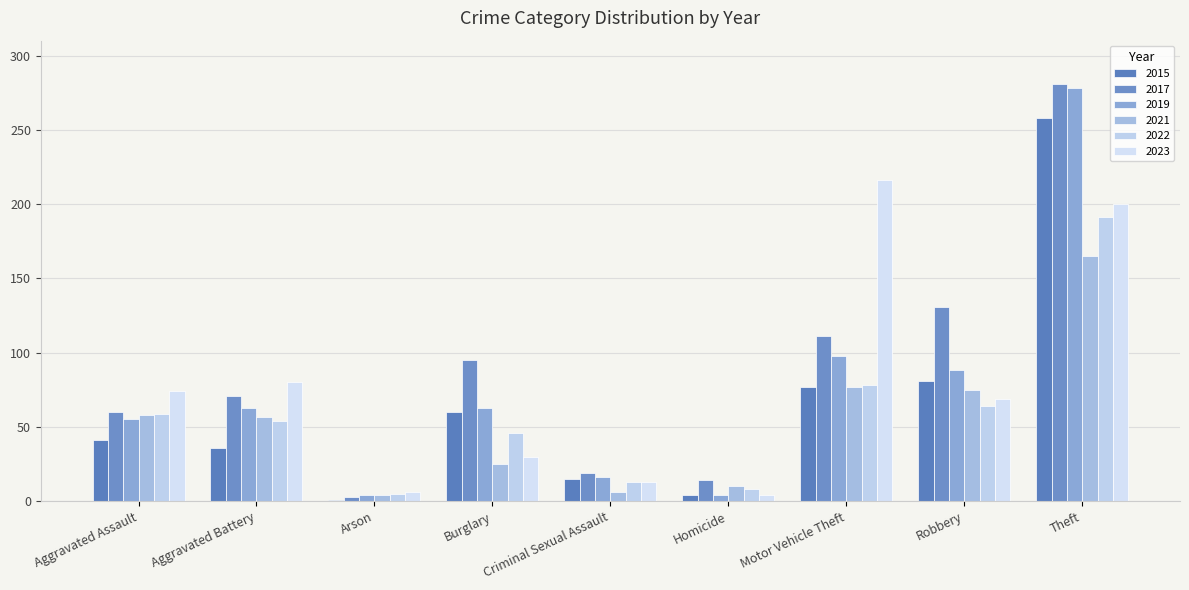

What is the sum of all 2023 values?

692